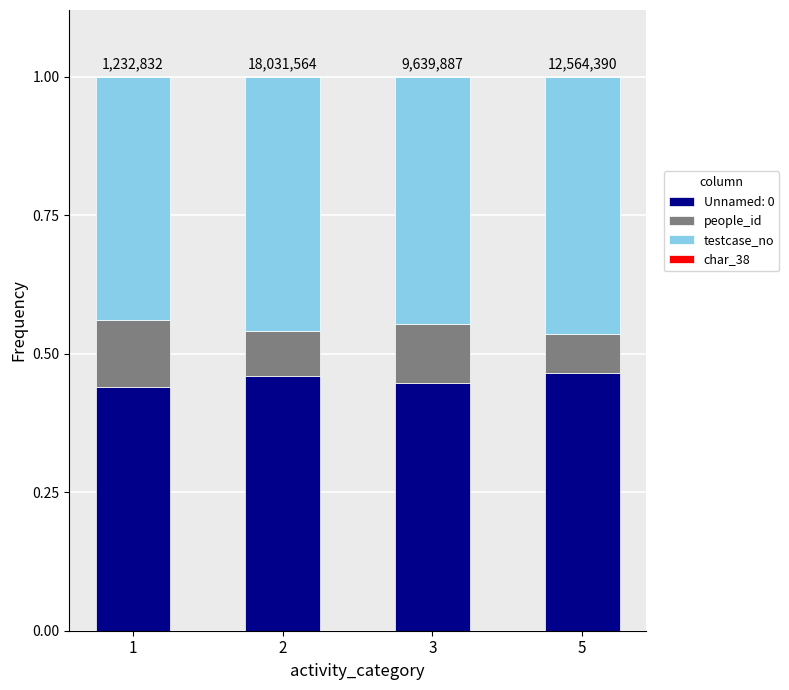

The Unnamed: 0 series shows 0.6 at 3. True or false?

False